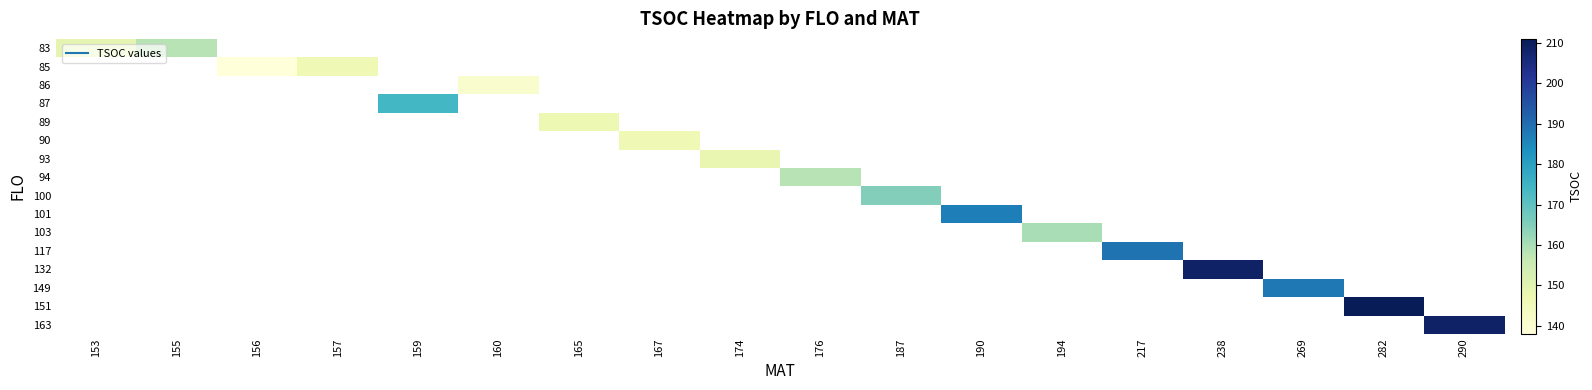

At how many categories does at least one series exceed 181?

6